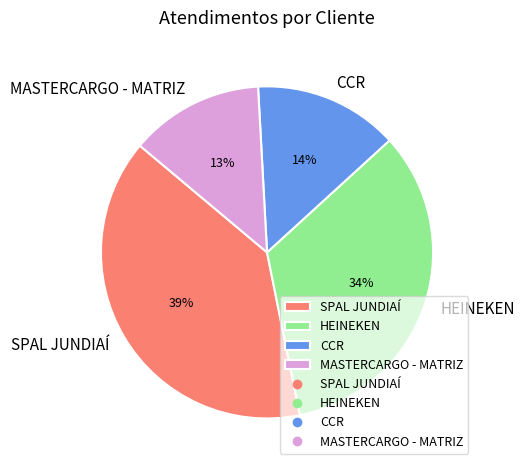

True or false: CCR accounts for 14% of the total.

True